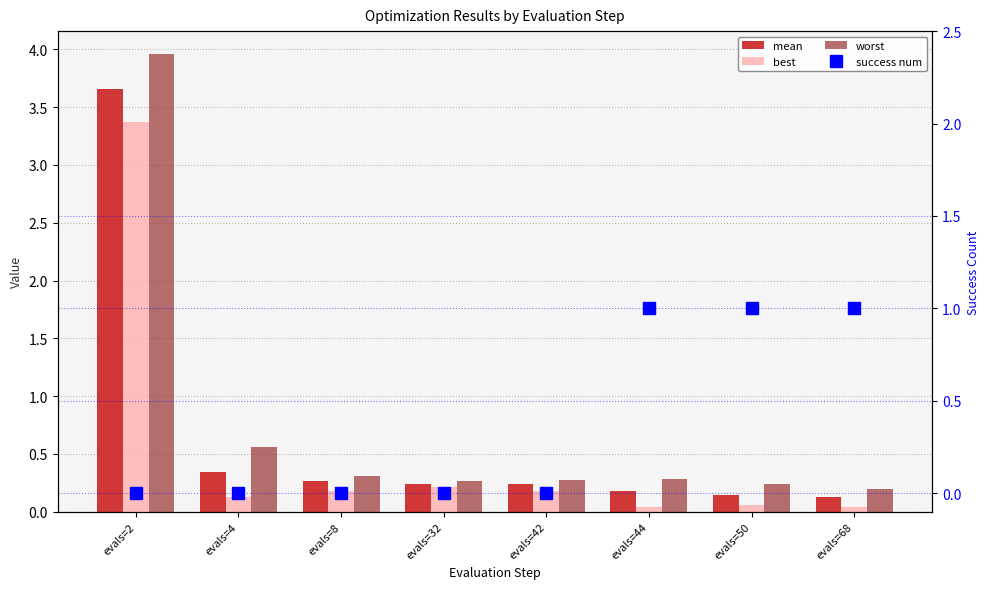

The value of mean at evals=32 is 0.2. True or false?

False